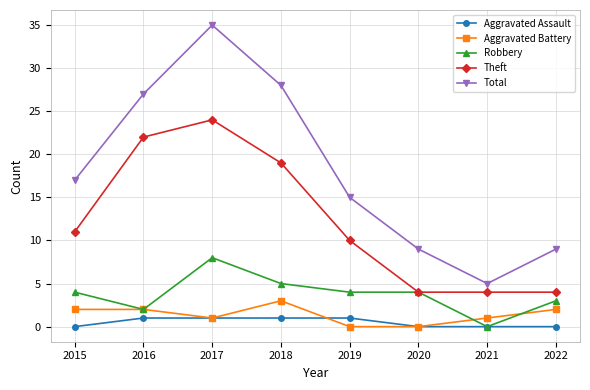

What is the difference between the second highest and second lowest values in the Aggravated Assault series?

1